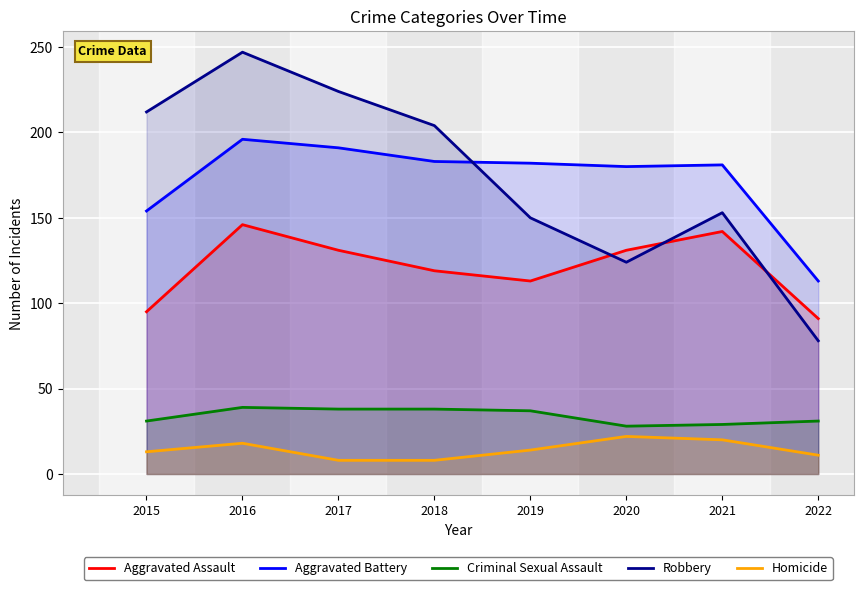

List the series in order of their peak value, highest first.

Robbery, Aggravated Battery, Aggravated Assault, Criminal Sexual Assault, Homicide